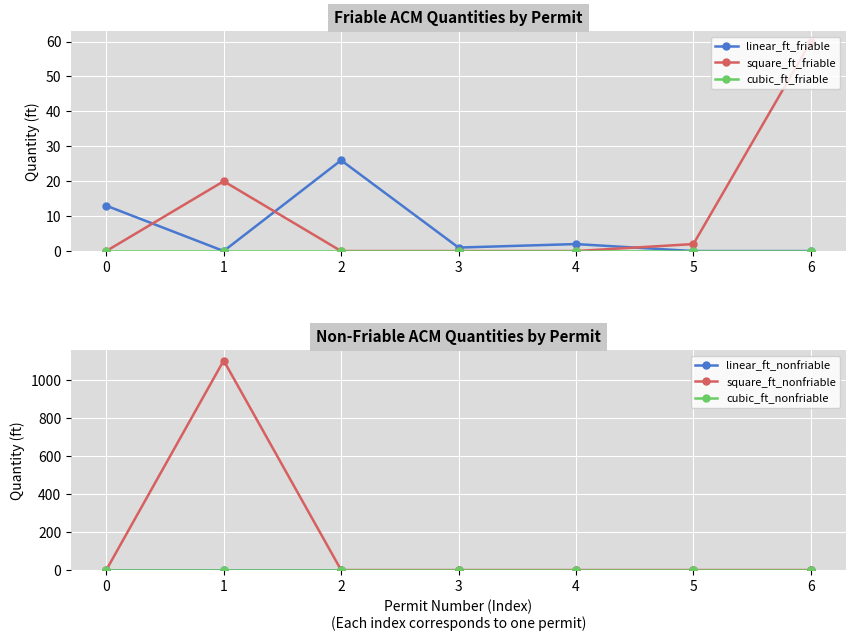

Reading left to right, what are all the values shown in this chart?

linear_ft_friable: 0=13	1=0	2=26	3=1	4=2	5=0	6=0
square_ft_friable: 0=0	1=20	2=0	3=0	4=0	5=2	6=60
cubic_ft_friable: 0=0	1=0	2=0	3=0	4=0	5=0	6=0
linear_ft_nonfriable: 0=0	1=0	2=0	3=0	4=0	5=0	6=0
square_ft_nonfriable: 0=0	1=1105	2=0	3=0	4=0	5=0	6=0
cubic_ft_nonfriable: 0=0	1=0	2=0	3=0	4=0	5=0	6=0